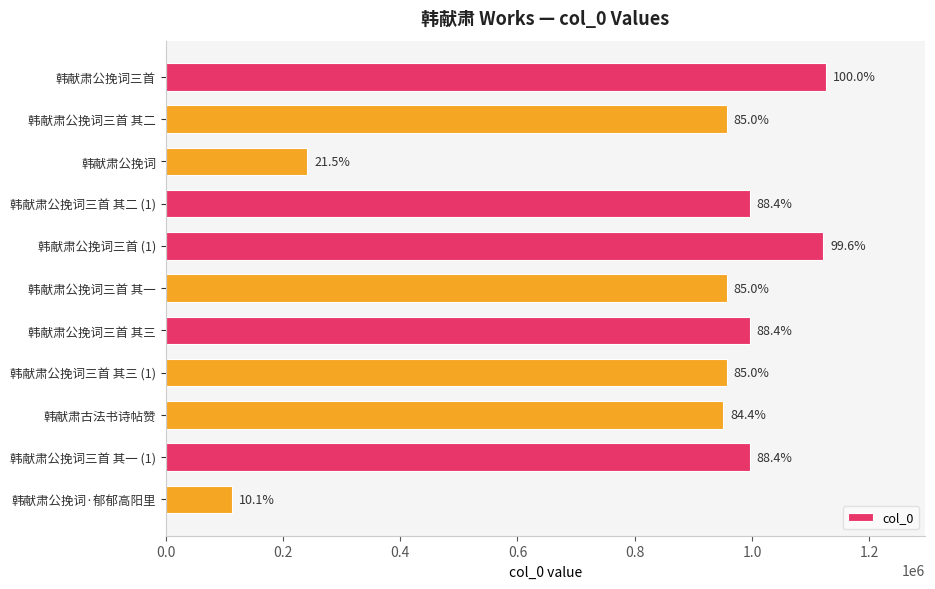

What is the difference between the second highest and second lowest values?

880206